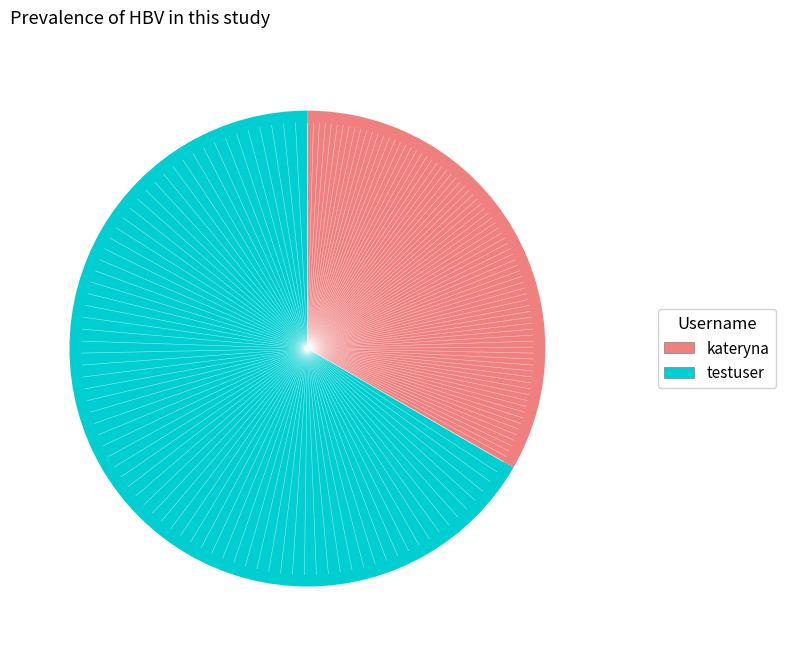

Does testuser account for over 50% of the chart?

Yes